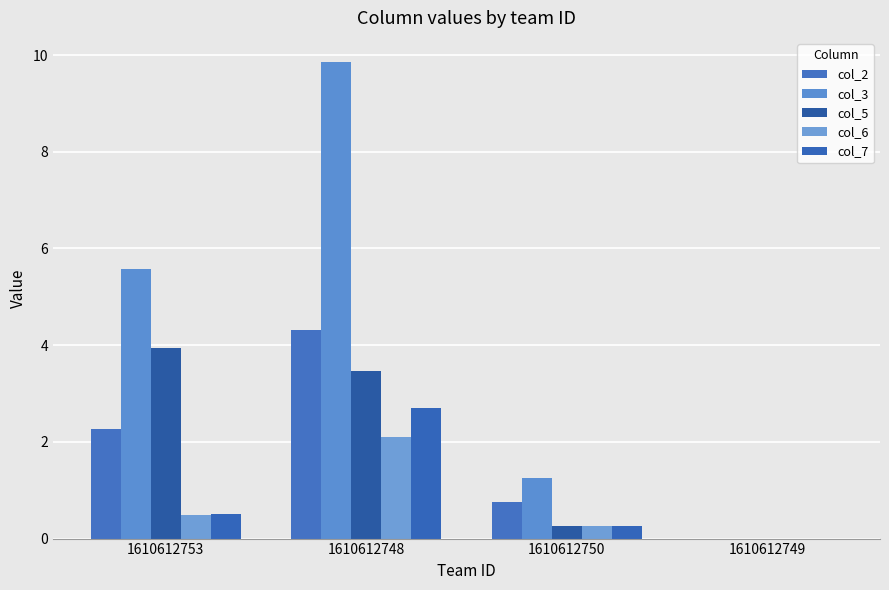

Reading left to right, transcribe all the data shown in this chart.

col_2: 2.3	4.3	0.8	0.0
col_3: 5.6	9.9	1.2	0.0
col_5: 3.9	3.5	0.2	0.0
col_6: 0.5	2.1	0.2	0.0
col_7: 0.5	2.7	0.2	0.0